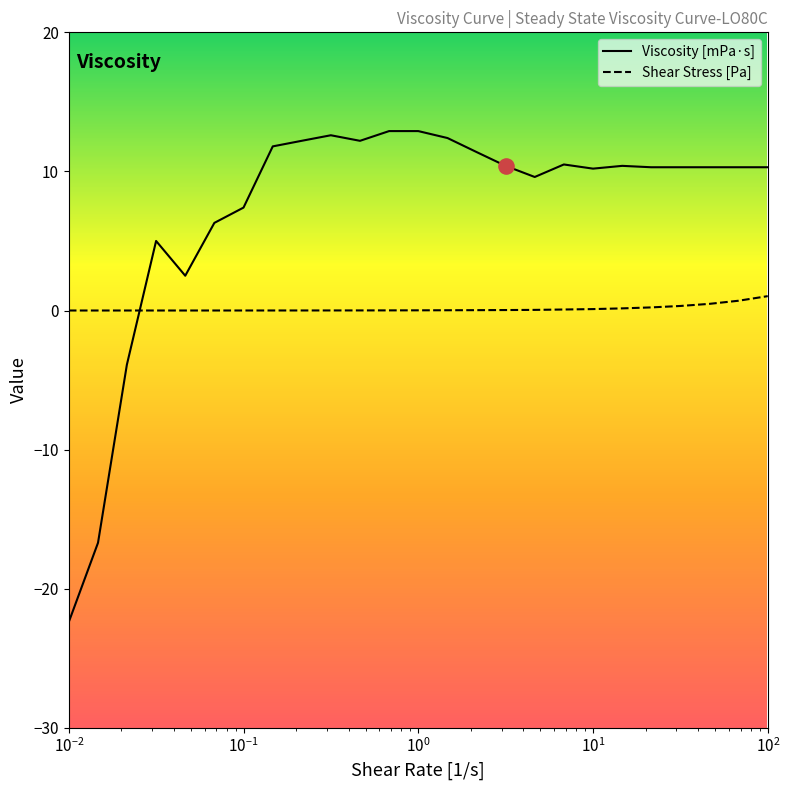

Which series has the largest range (max minus min)?

Viscosity [mPa·s]